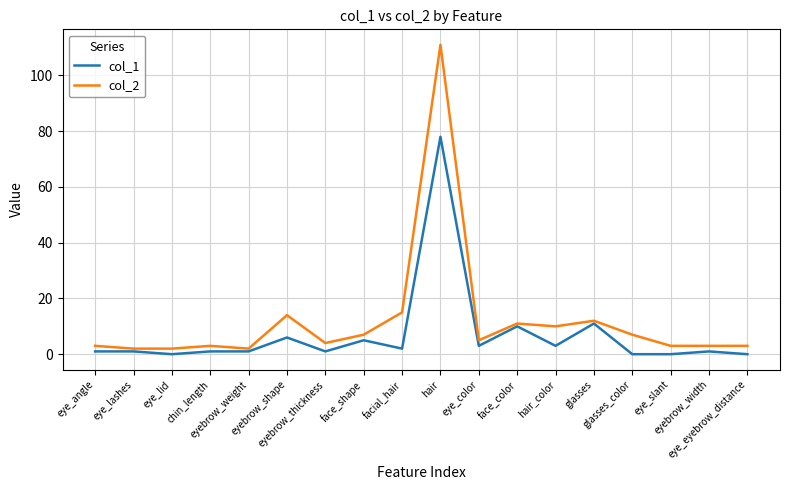

True or false: col_2 and col_1 intersect in this chart.

False